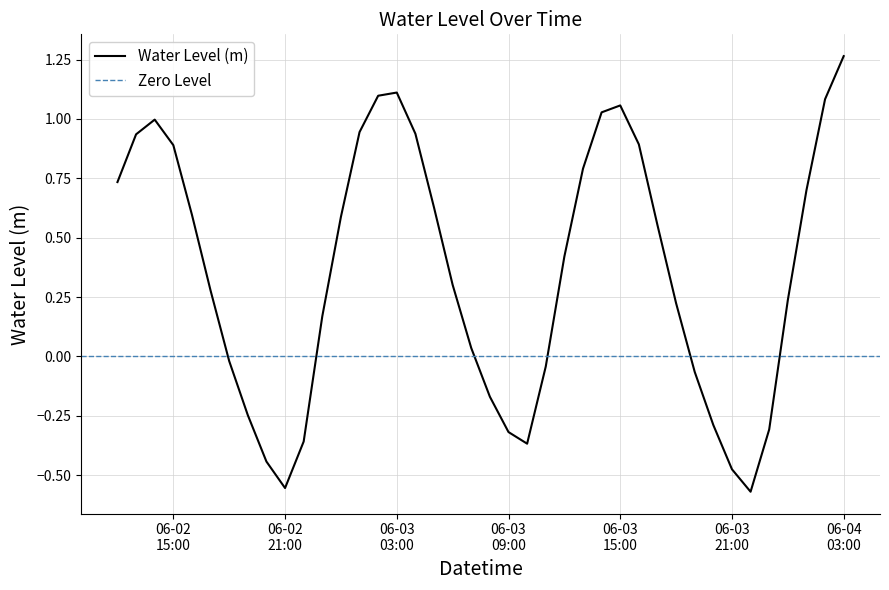

What is the label of the 10th point from the right?

2024-06-03 18:00:00